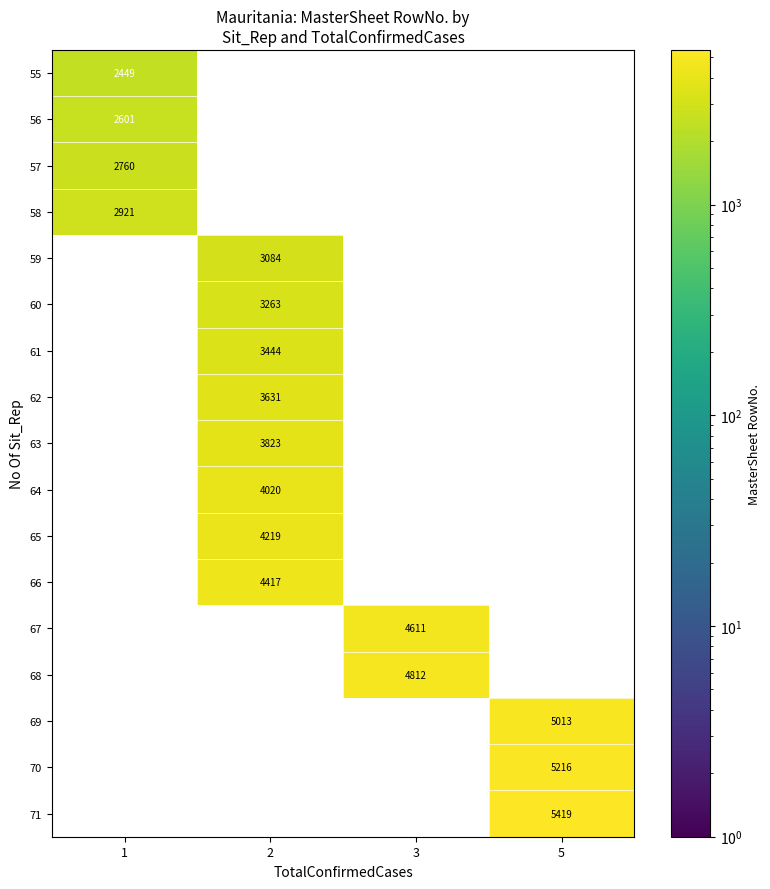

At how many categories does at least one series exceed 3368?

3